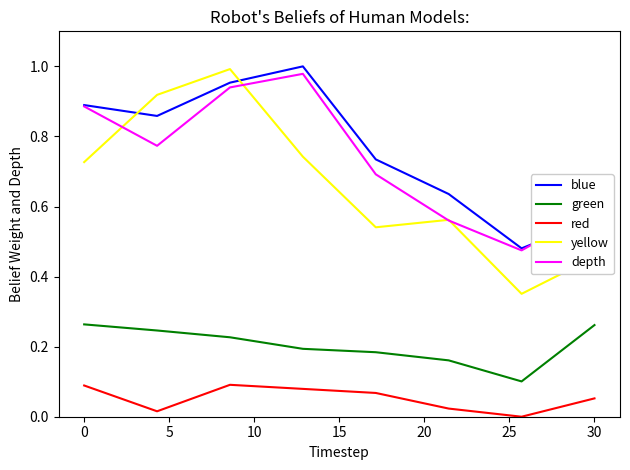

True or false: blue and red intersect in this chart.

False